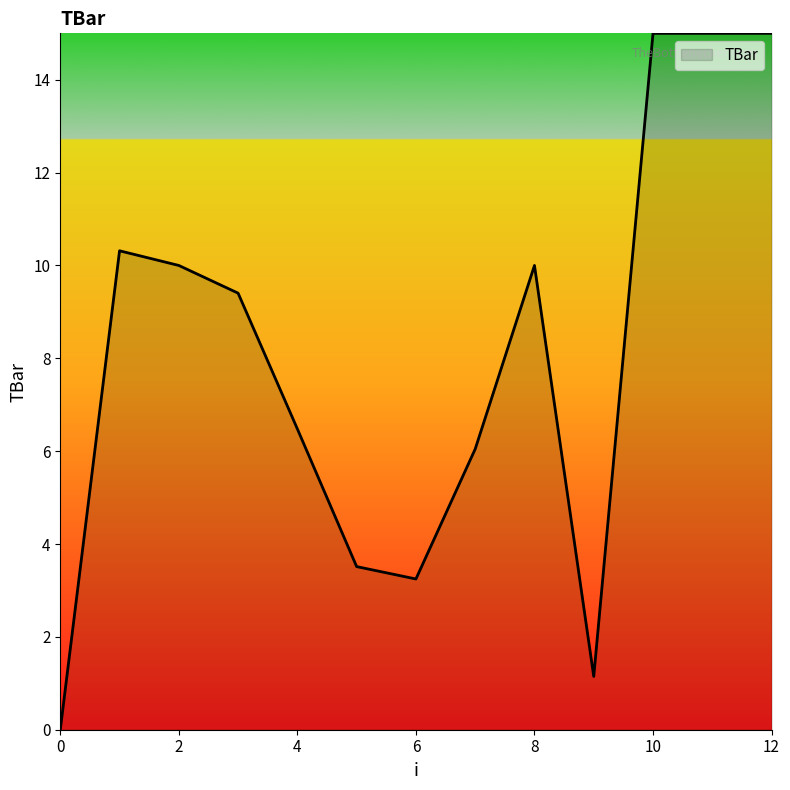

What is the maximum value shown in the chart?

15.0